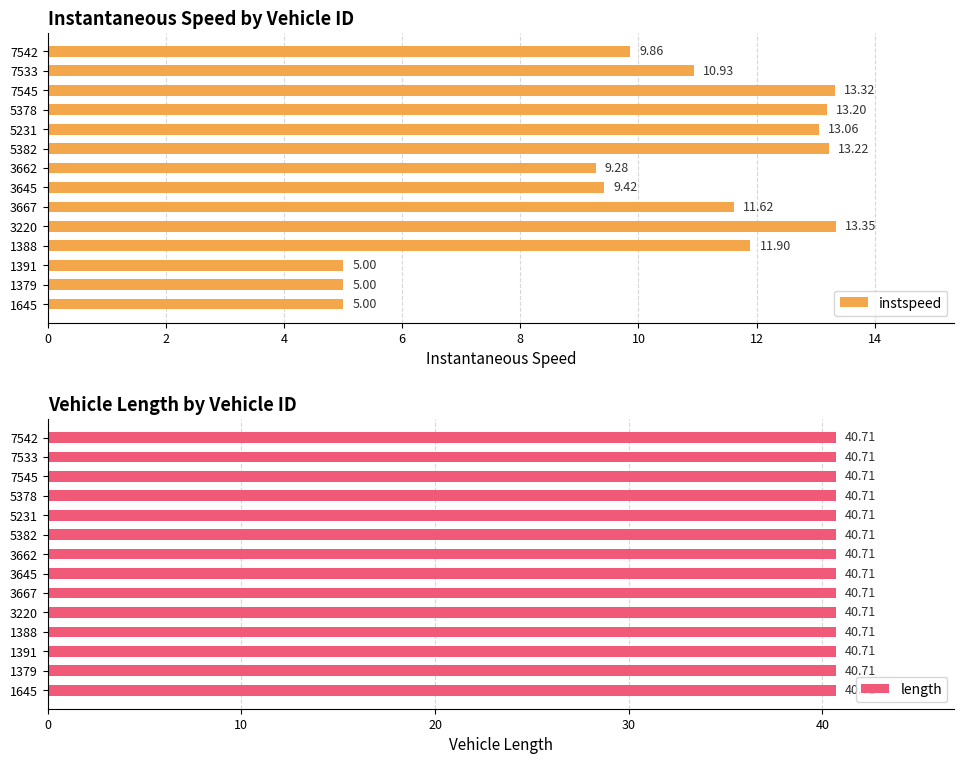

What is the sum of all instspeed values?

144.2